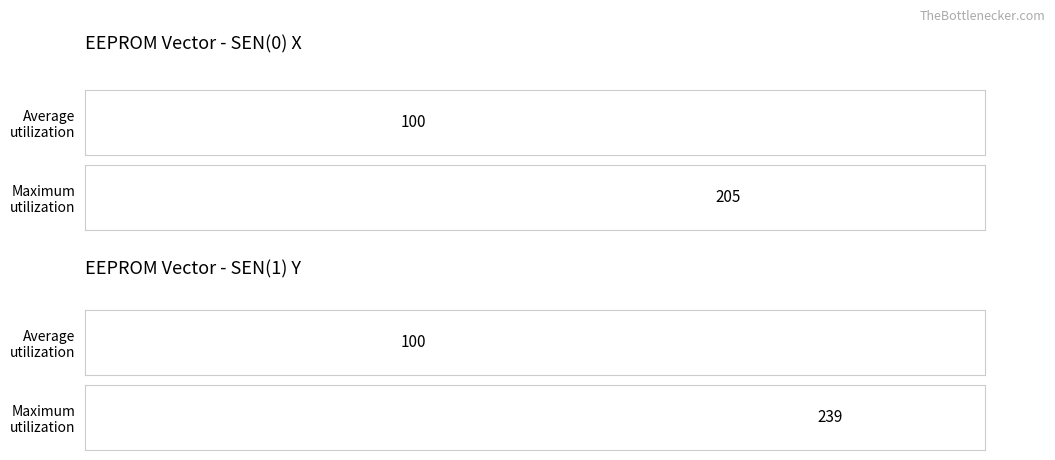

Is it true that Average utilization equals 100 at SEN(1) Y?

True